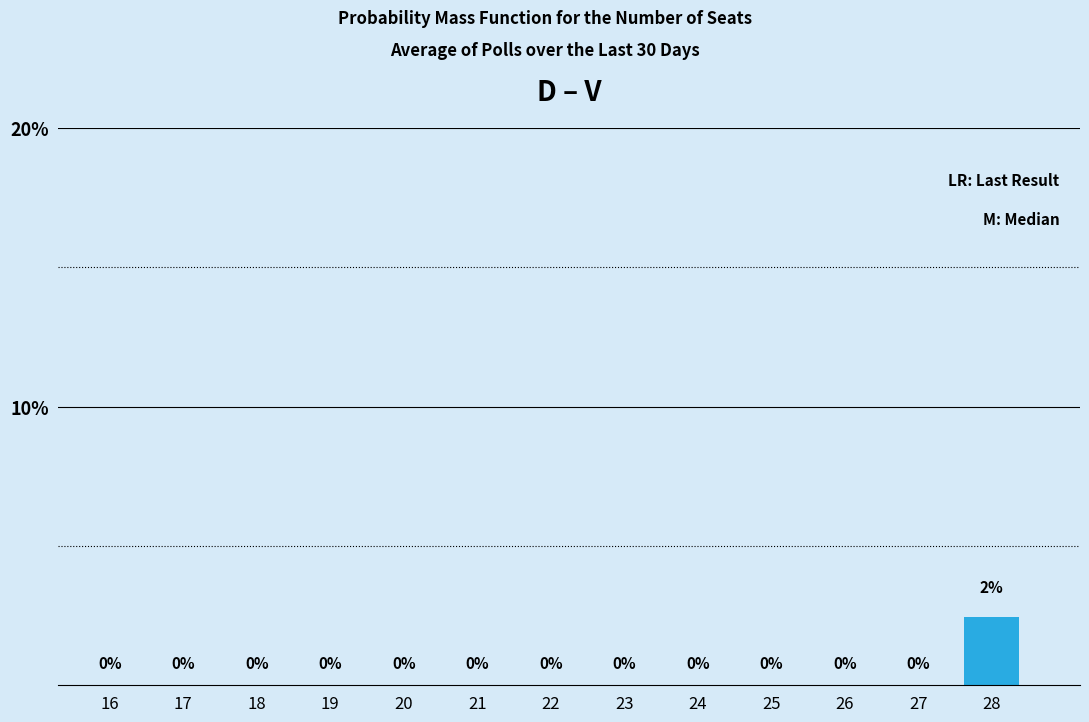

At which category does the chart reach its peak across all series?

28